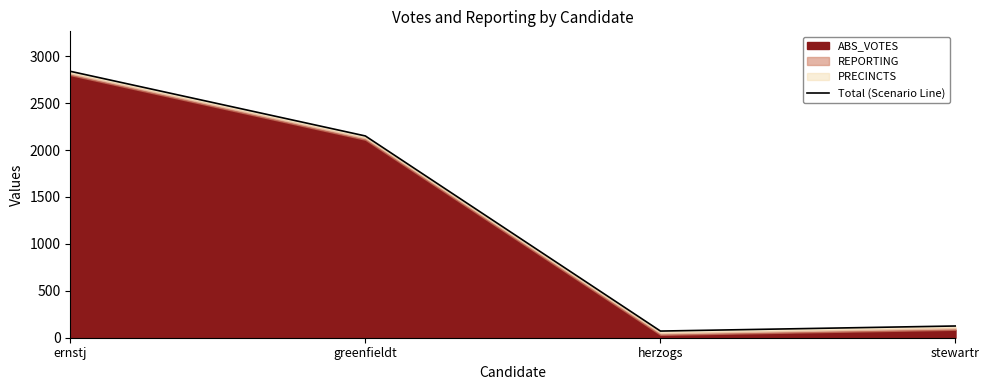

At which label does the data first exceed 2150?

ernstj